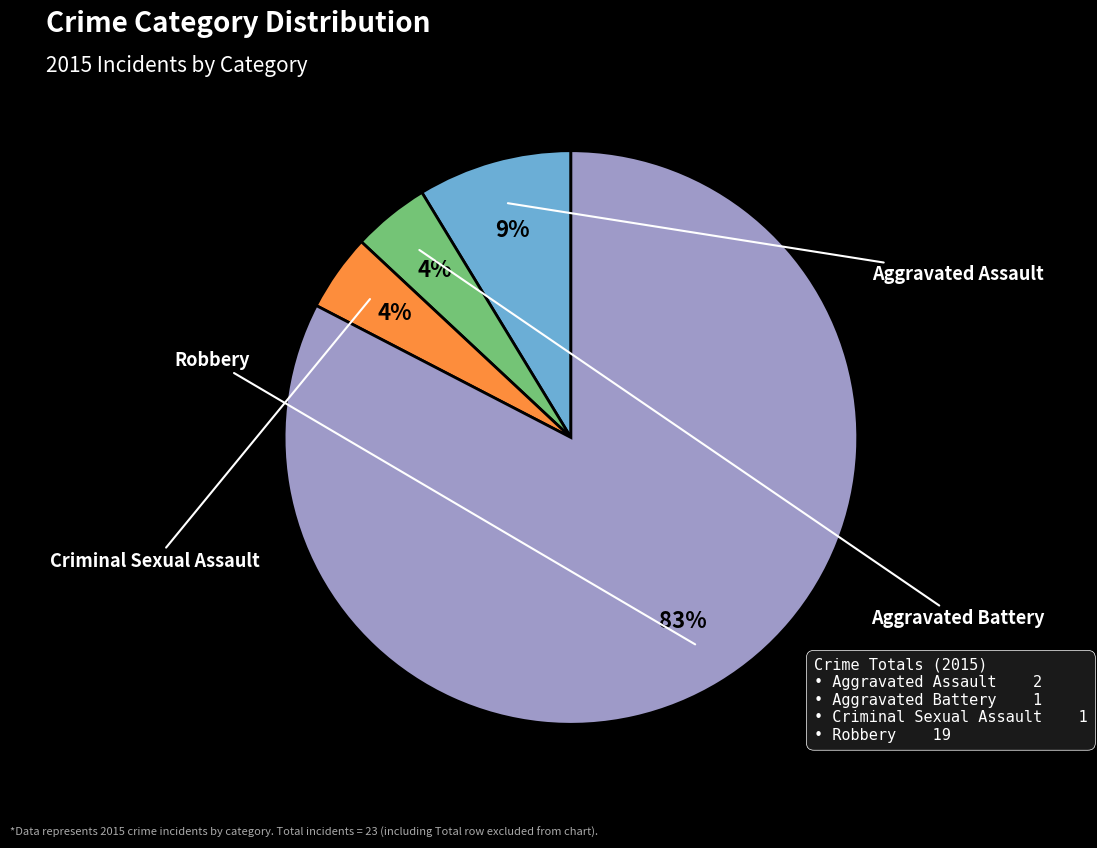

Count the number of slices in the pie.

4